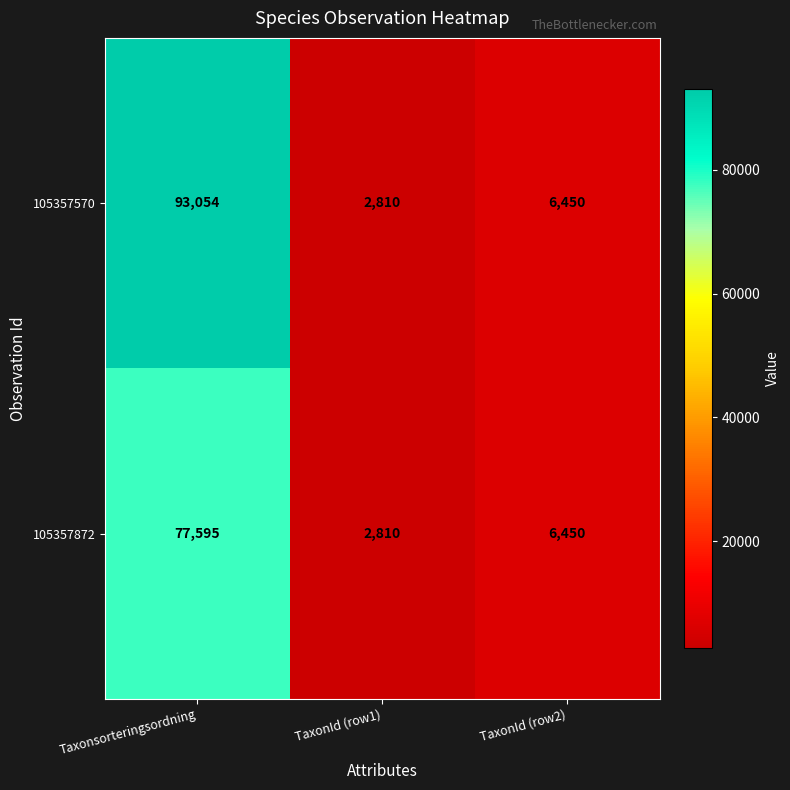

Count the number of categories in the chart.

3